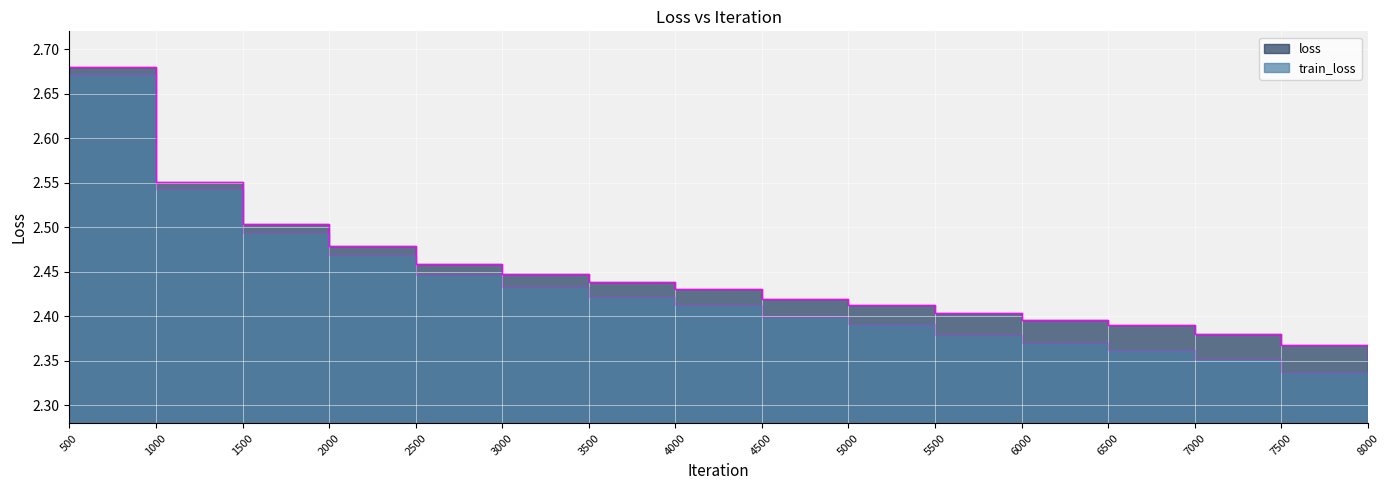

The value of loss at 5500 is 3.9. True or false?

False